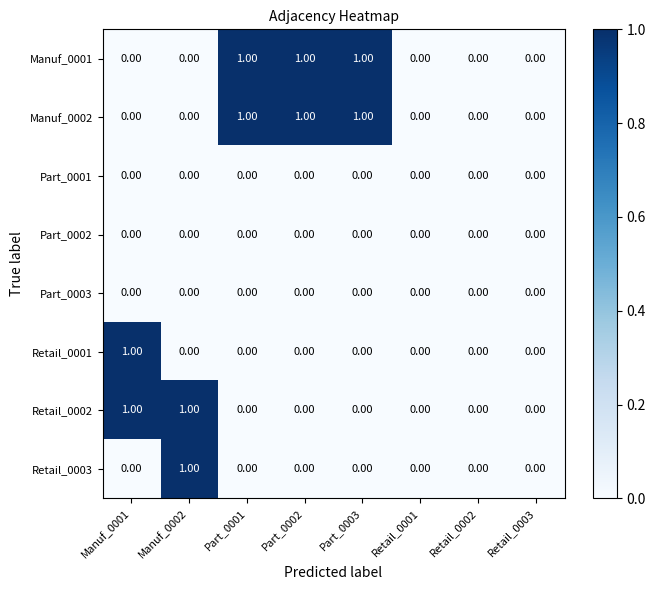

What is the spread (max minus min) of values at Part_0001?

1